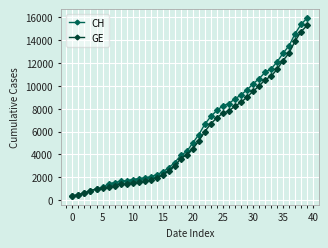

What is the value of the CH point at the 30th from the left?

9642